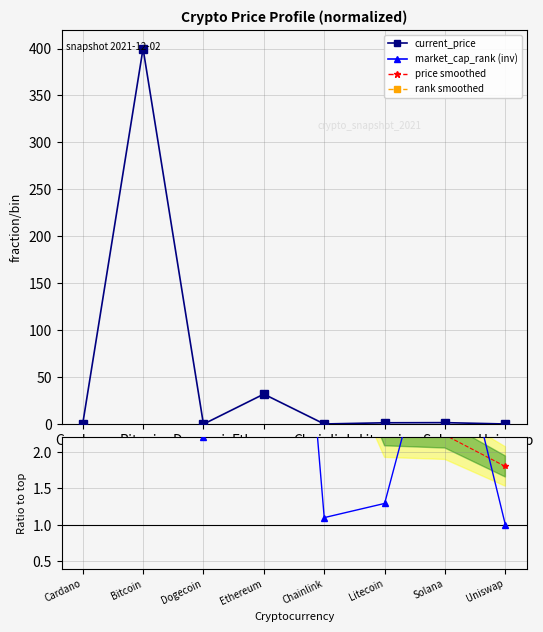

Which category has the lowest value across all series?

Dogecoin